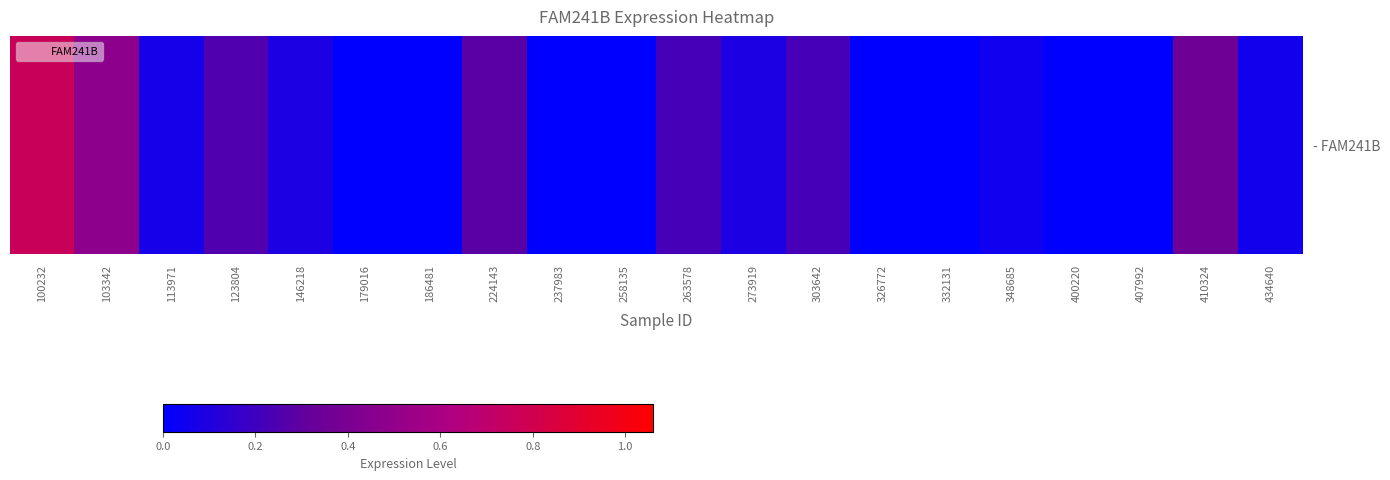

Rank the categories by value from lowest to highest.

179016, 186481, 237983, 258135, 326772, 332131, 400220, 407992, 348685, 434640, 113971, 146218, 273919, 263578, 303642, 123804, 224143, 410324, 103342, 100232